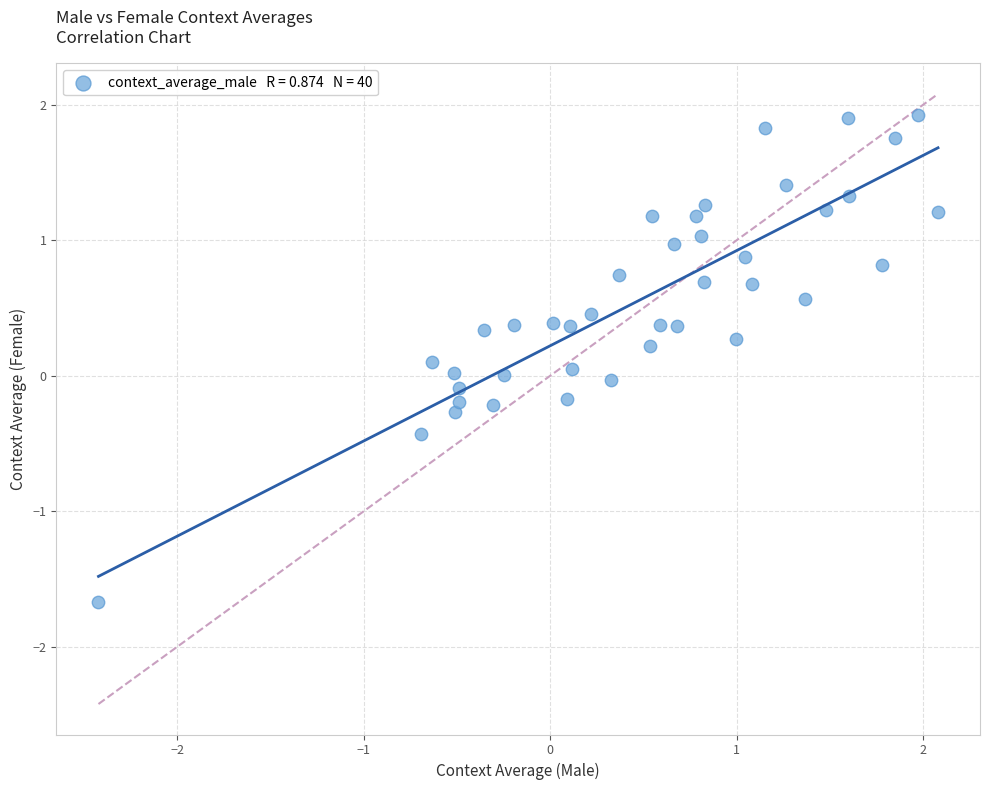

What is the range of X values (max minus min)?

4.5